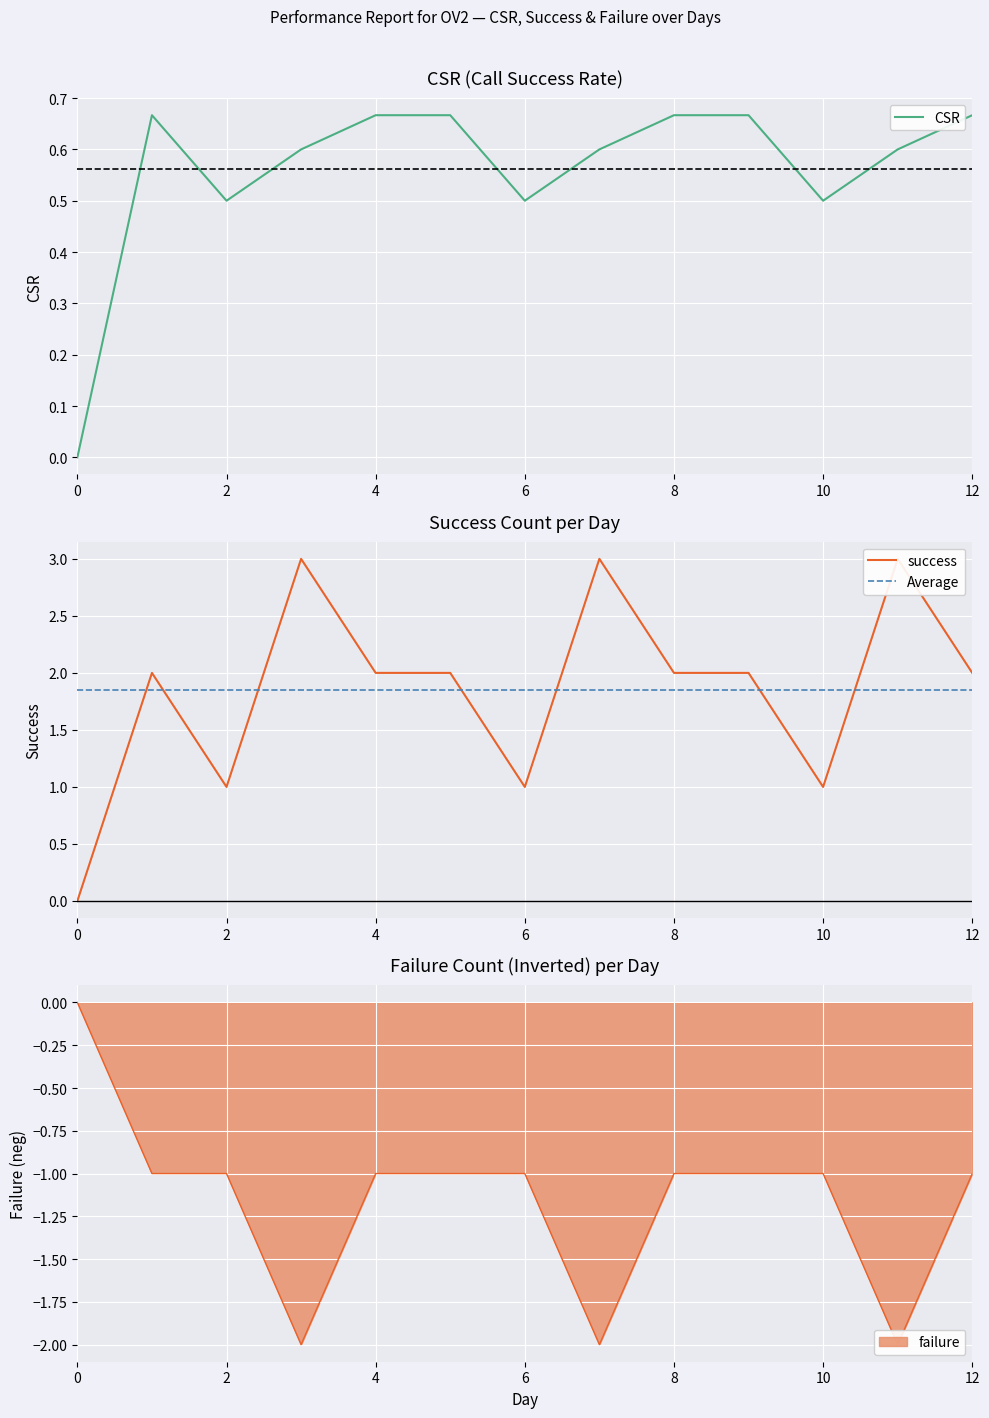

Which series has the widest spread of values?

success